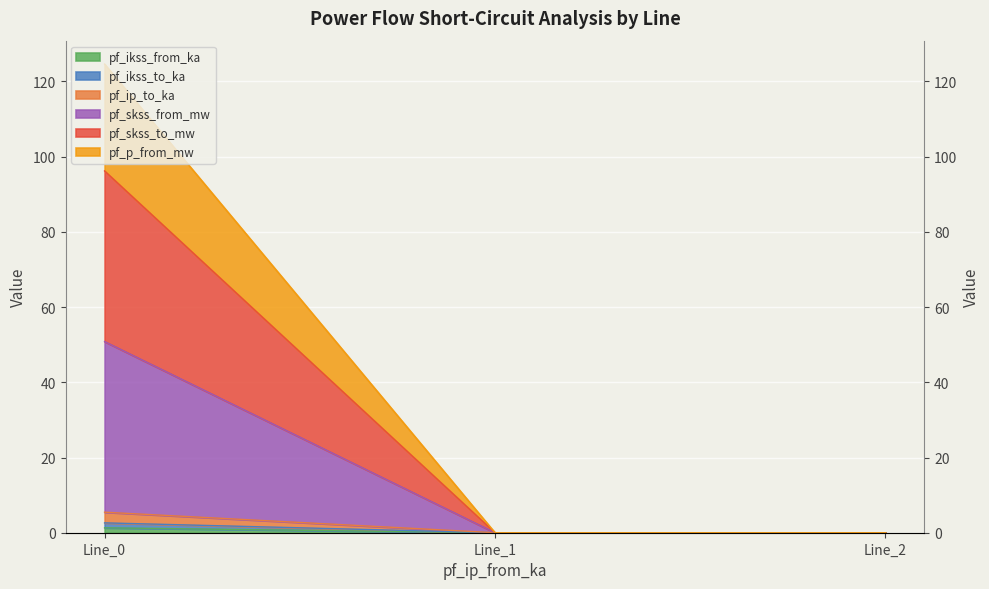

How many lines are shown in the chart?

6